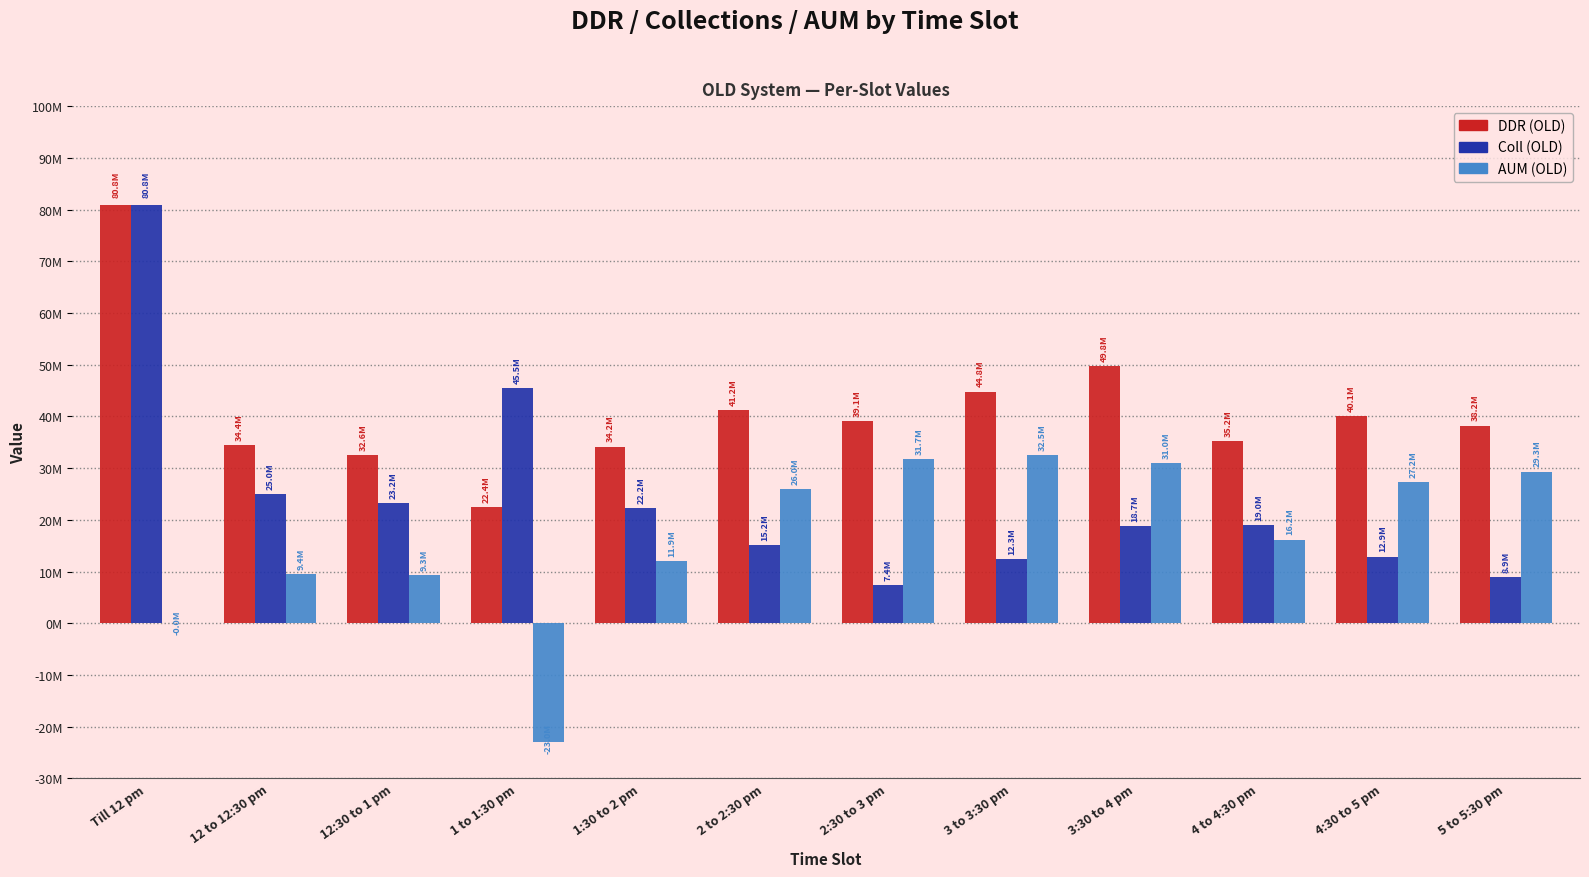

Does the chart contain stacked bars?

No